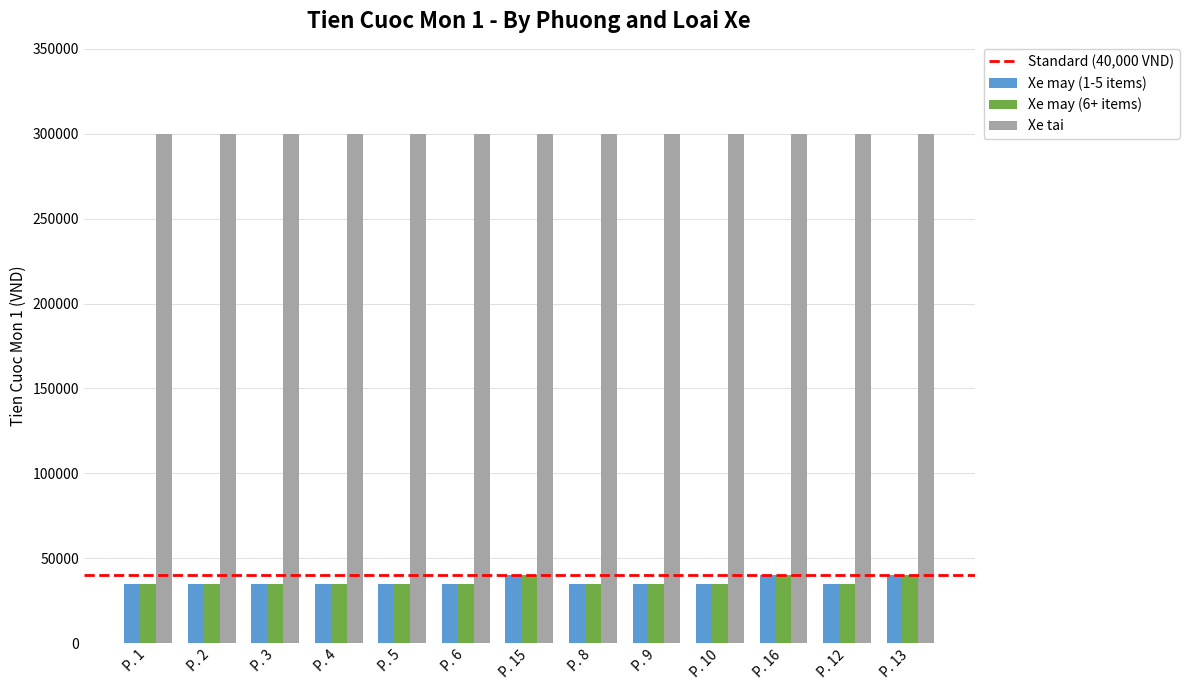

True or false: Xe may (6+ items) has a value of 35000 at P. 2.

True